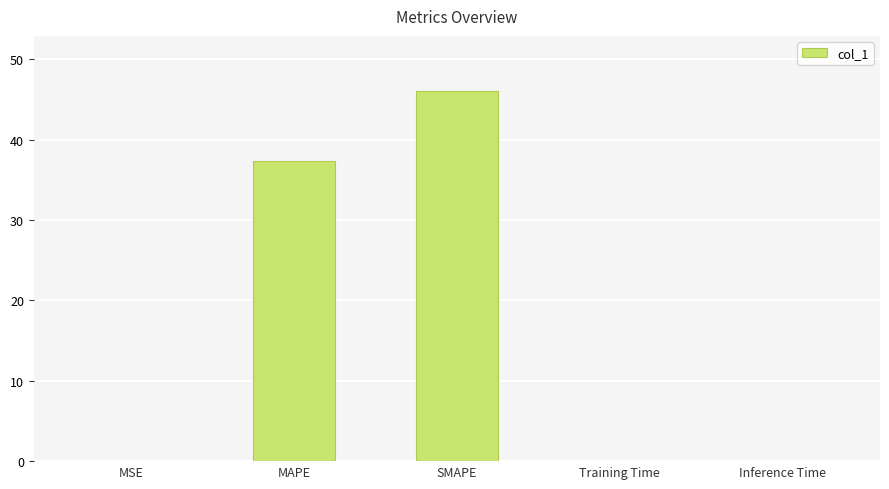

Are the bars grouped side by side (vs. stacked)?

No